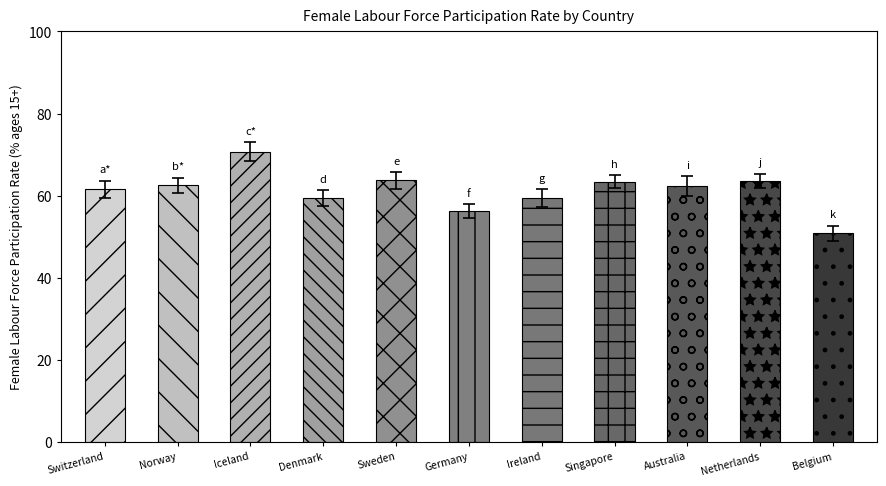

What is the difference between the values at Norway and Denmark?

3.1